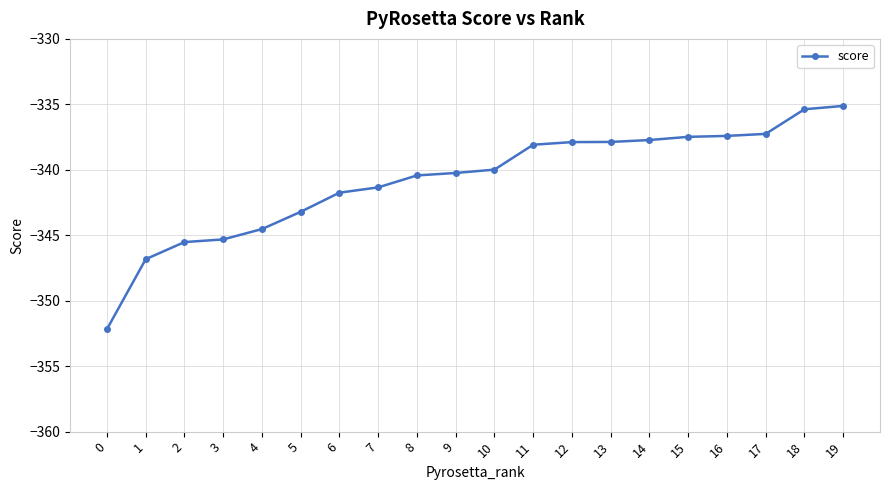

What is the change in value from 1 to 7?

+5.5